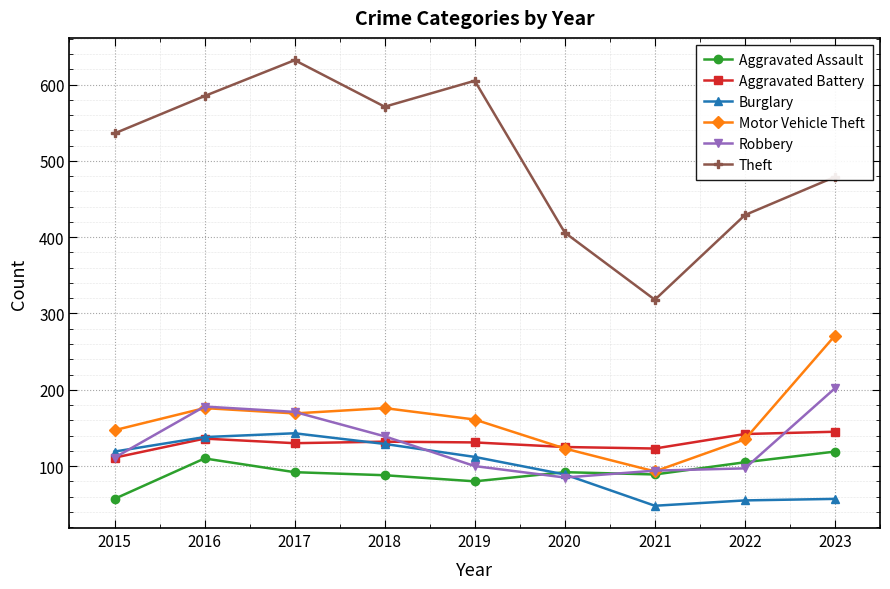

Which category has the highest value across all series?

2017